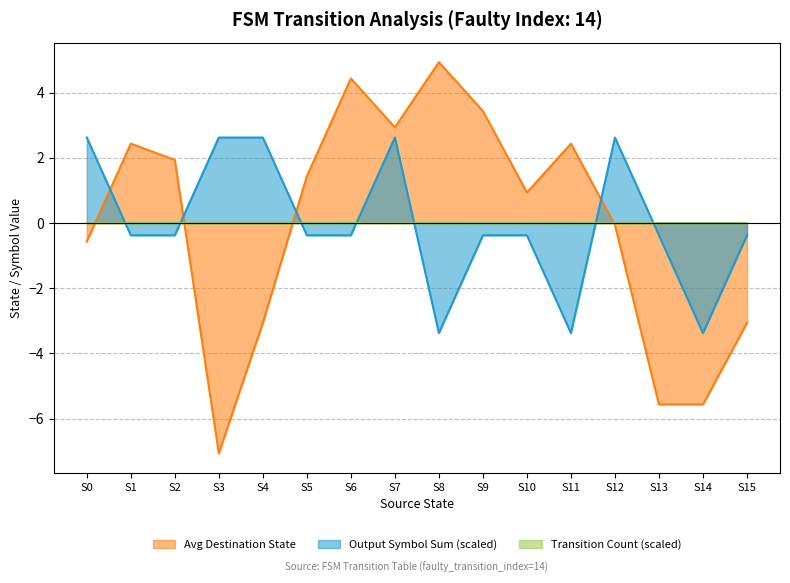

Is the value of Avg Destination State at S13 greater than the value of Output Symbol Sum (scaled) at S1?

No